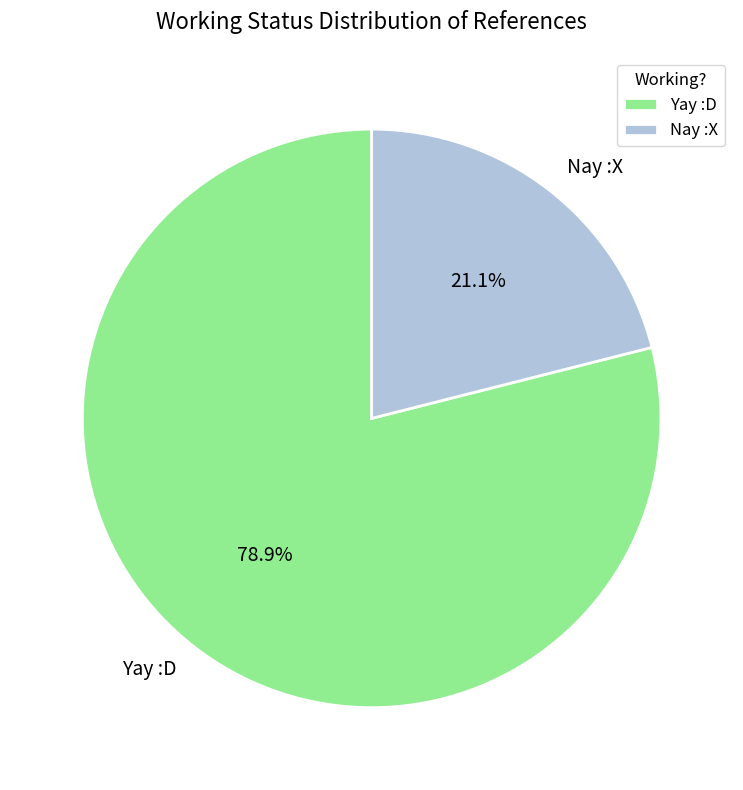

The Yay :D slice represents 79% of the pie. True or false?

True